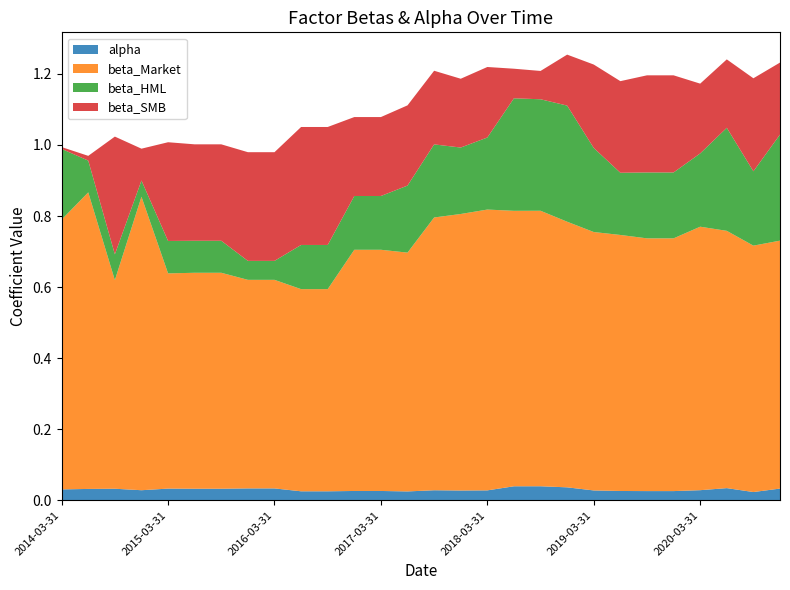

Reading right to left, list all the values displayed in this chart.

alpha: 0.0	0.0	0.0	0.0	0.0	0.0	0.0	0.0	0.0	0.0	0.0	0.0	0.0	0.0	0.0	0.0	0.0	0.0	0.0	0.0	0.0	0.0	0.0	0.0	0.0	0.0	0.0	0.0
beta_Market: 0.7	0.7	0.7	0.7	0.7	0.7	0.7	0.7	0.7	0.8	0.8	0.8	0.8	0.8	0.7	0.7	0.7	0.6	0.6	0.6	0.6	0.6	0.6	0.6	0.8	0.6	0.8	0.8
beta_HML: 0.3	0.2	0.3	0.2	0.2	0.2	0.2	0.2	0.3	0.3	0.3	0.2	0.2	0.2	0.2	0.2	0.2	0.1	0.1	0.1	0.1	0.1	0.1	0.1	0.0	0.1	0.1	0.2
beta_SMB: 0.2	0.3	0.2	0.2	0.3	0.3	0.3	0.2	0.1	0.1	0.1	0.2	0.2	0.2	0.2	0.2	0.2	0.3	0.3	0.3	0.3	0.3	0.3	0.3	0.1	0.3	0.0	0.0